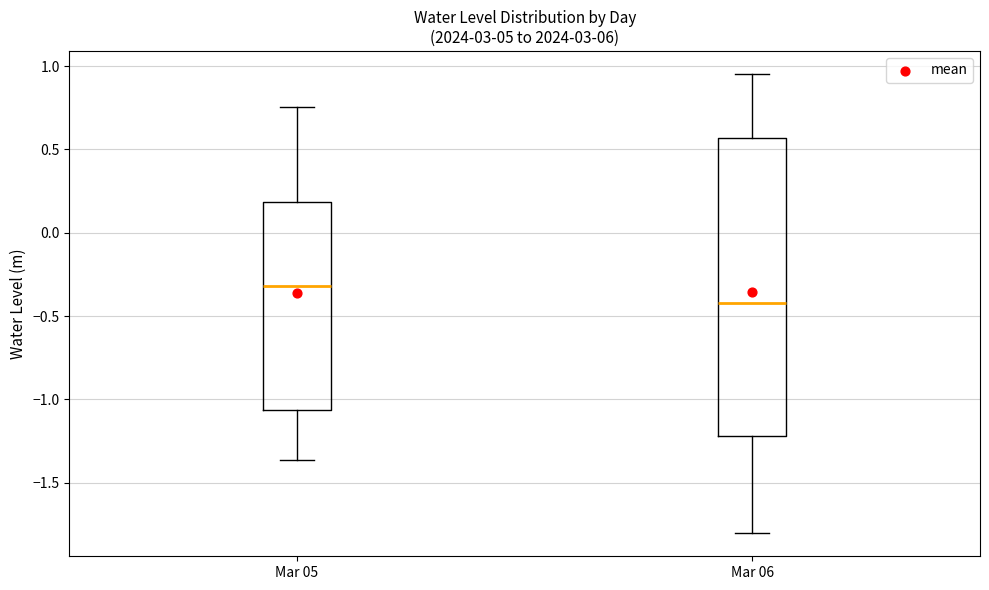

Reading left to right, transcribe this box plot: for each box, give where its median line is, the range the box spans, and where its two whiskers end, as read against the y-axis. The values are not printed on the chart, so give them approximately, as read against the axis.

Mar 05: median -0.30, box -1.05 to 0.20, whiskers -1.35 to 0.75
Mar 06: median -0.40, box -1.20 to 0.55, whiskers -1.80 to 0.95